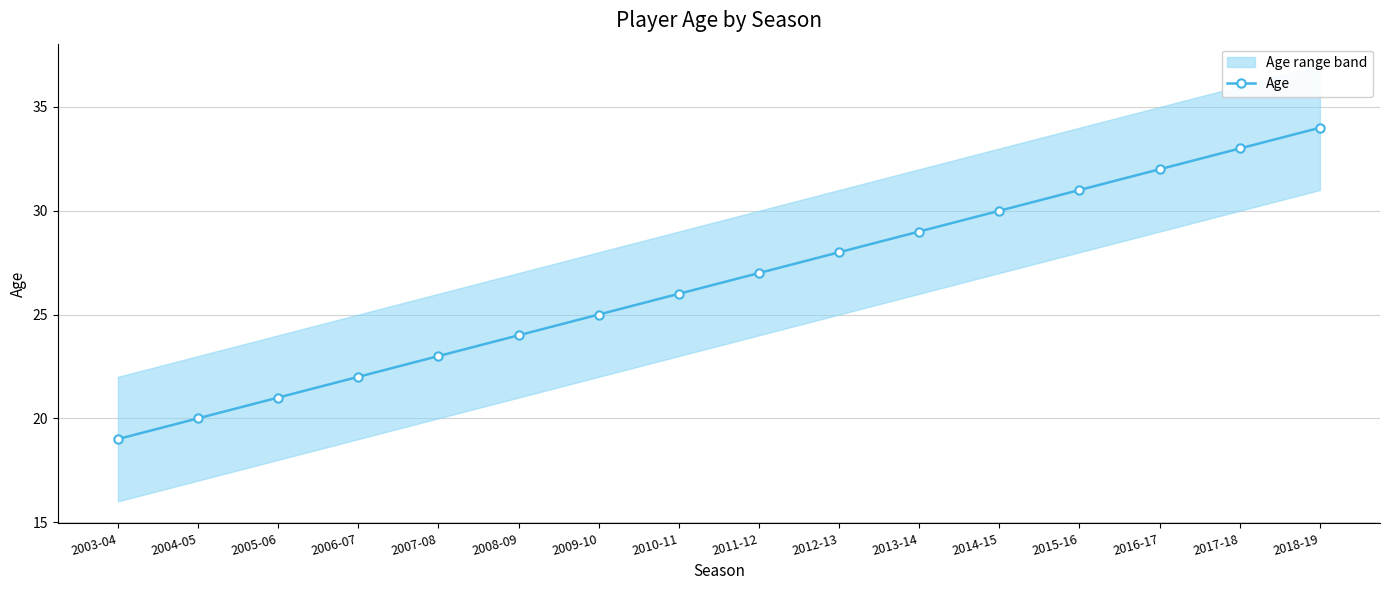

True or false: there are more than 2 points higher than both neighbors.

False